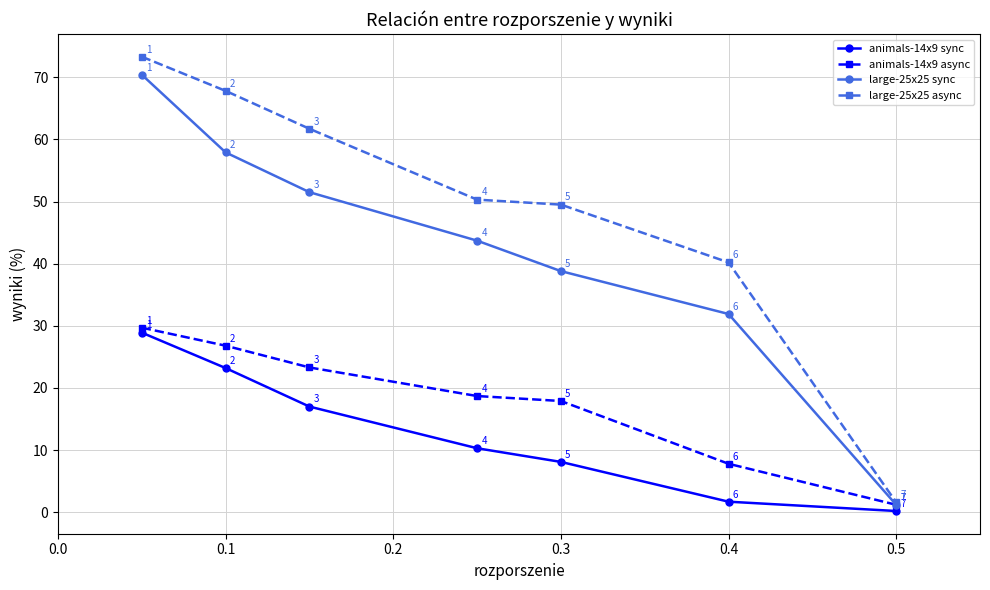

What is the maximum value for animals-14x9 async?

29.7